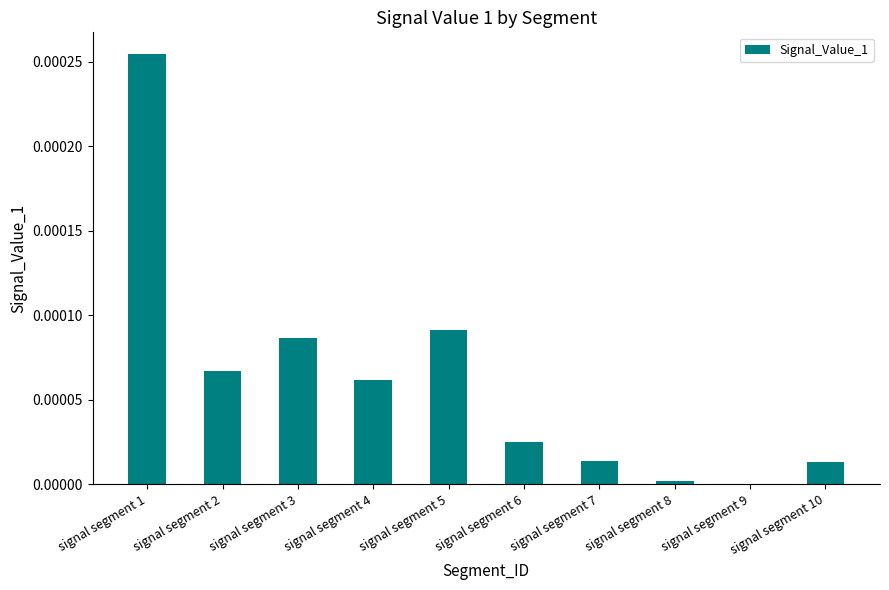

The chart shows a value of 0.0 at signal segment 2. True or false?

True